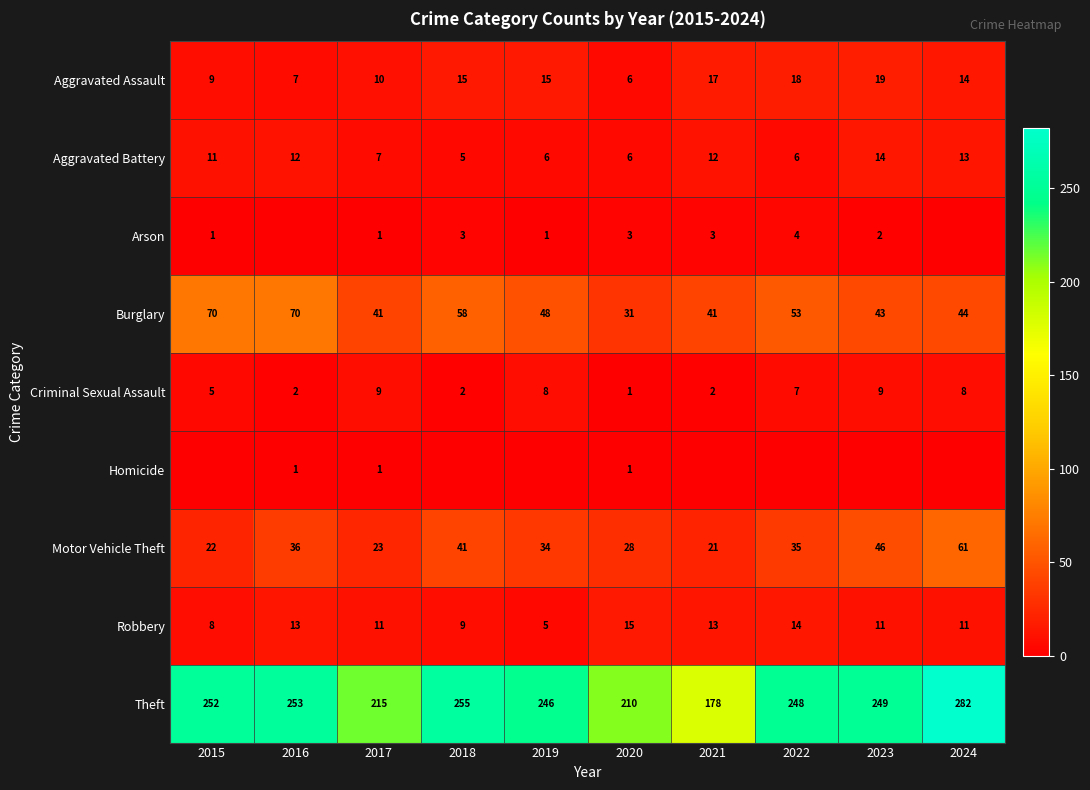

The value of Theft at 2022 is 248. True or false?

True